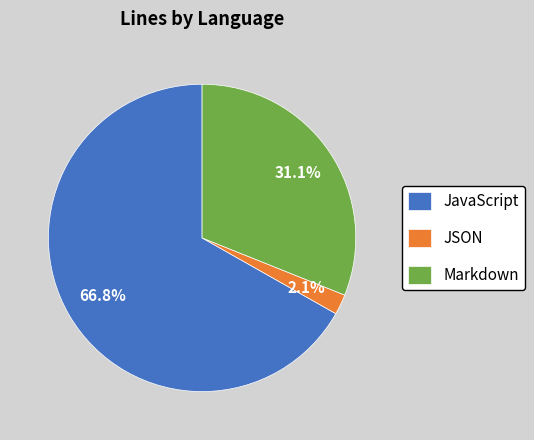

Which slice is the smallest?

JSON